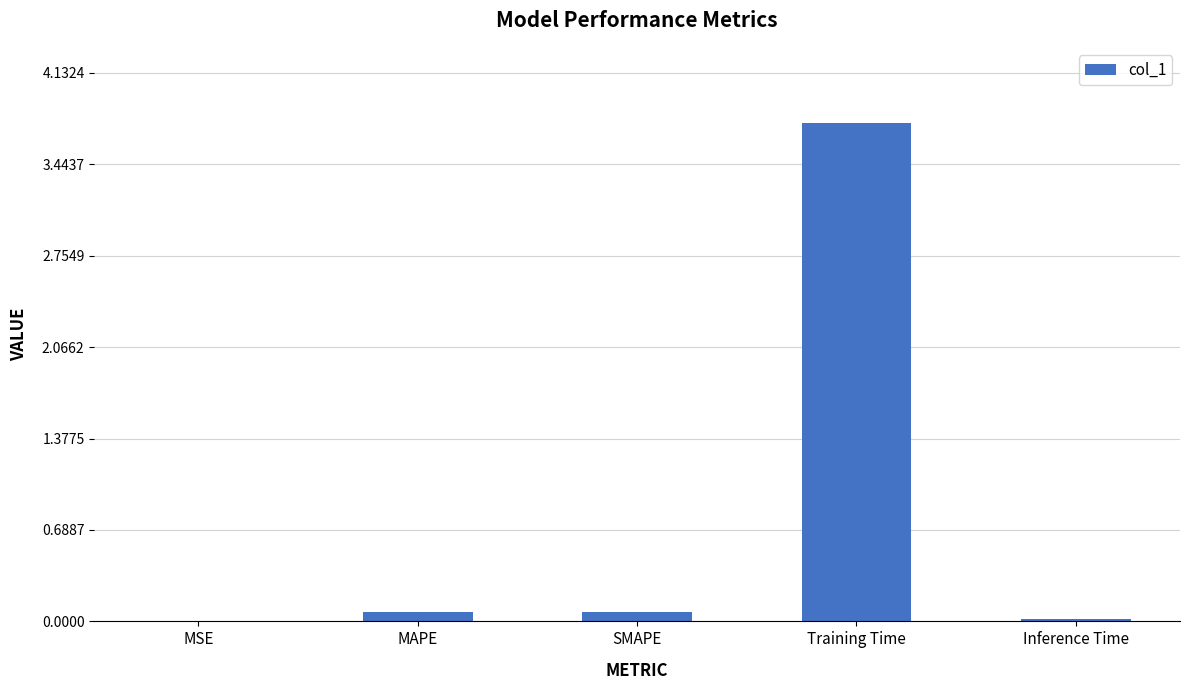

What is the sum of all values?

3.9